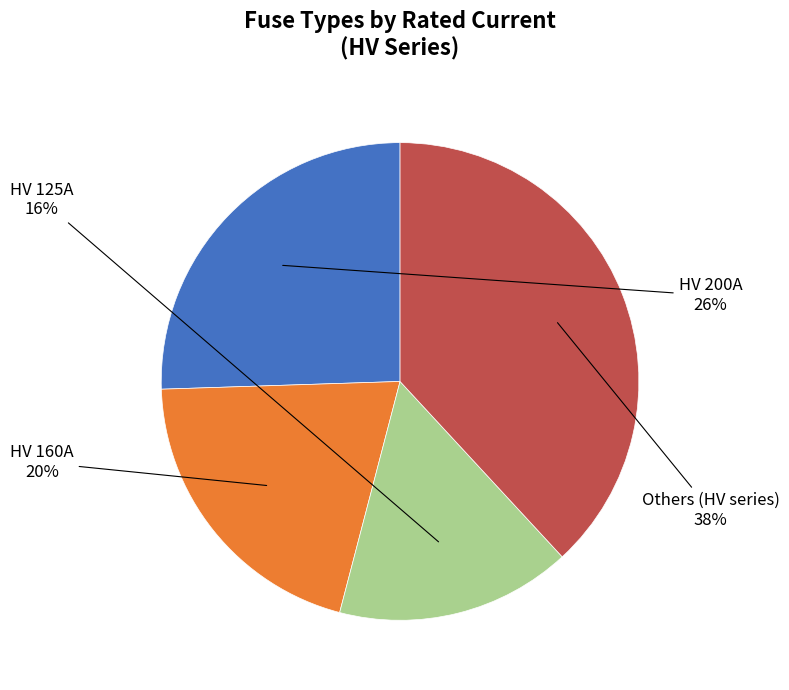

Do HV 125A and HV 200A together represent more than half of the pie?

No